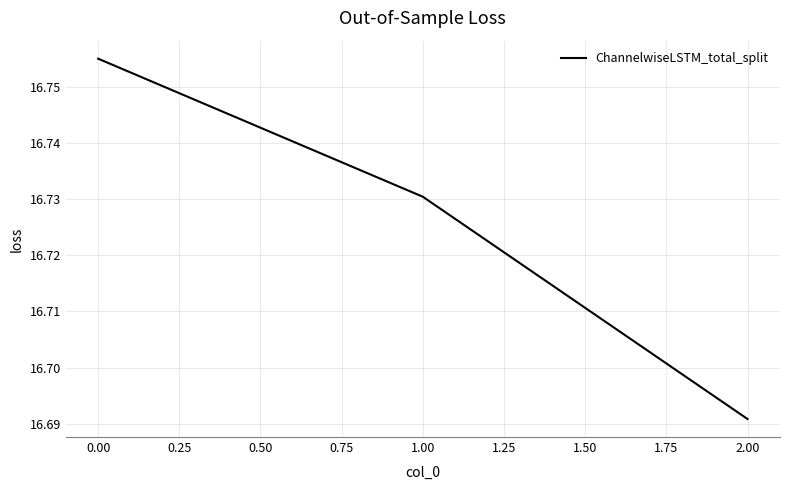

Where is the data nearest to the value 16?

2.00